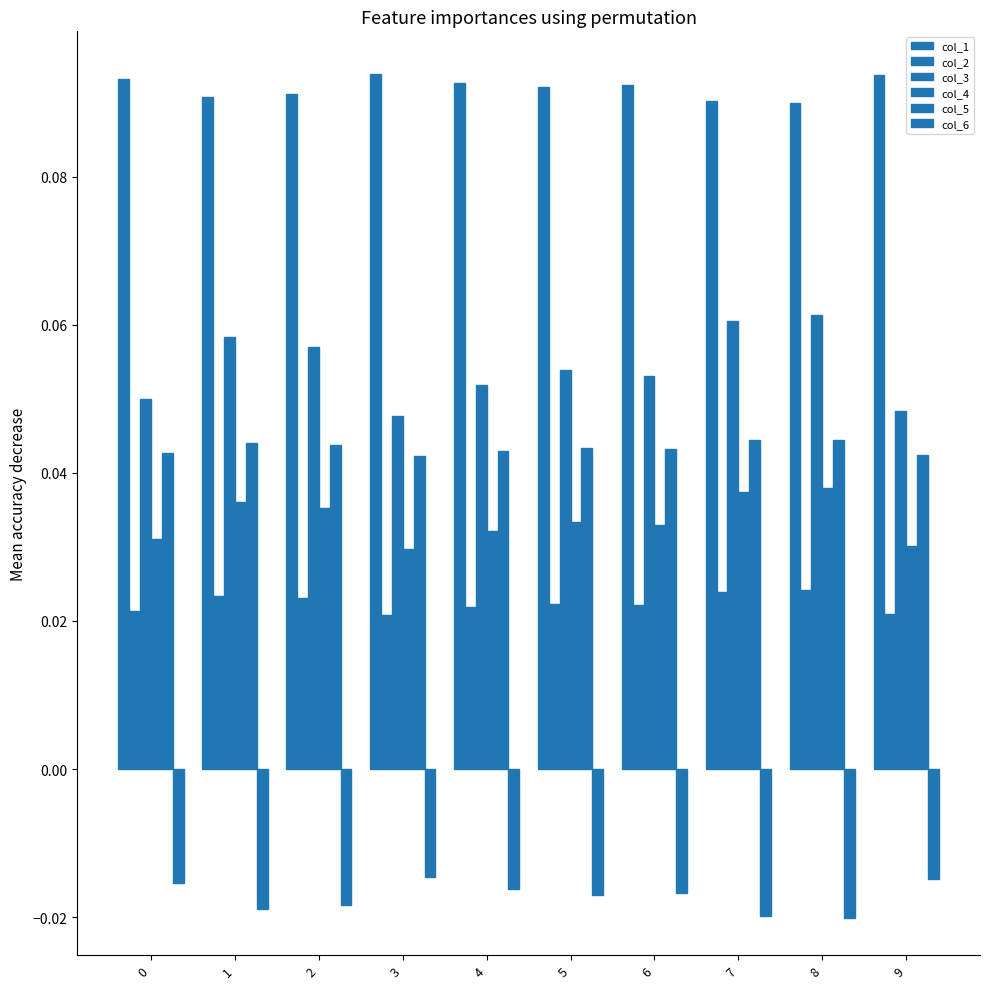

Is the value of col_2 at 2 greater than the value of col_4 at 7?

No